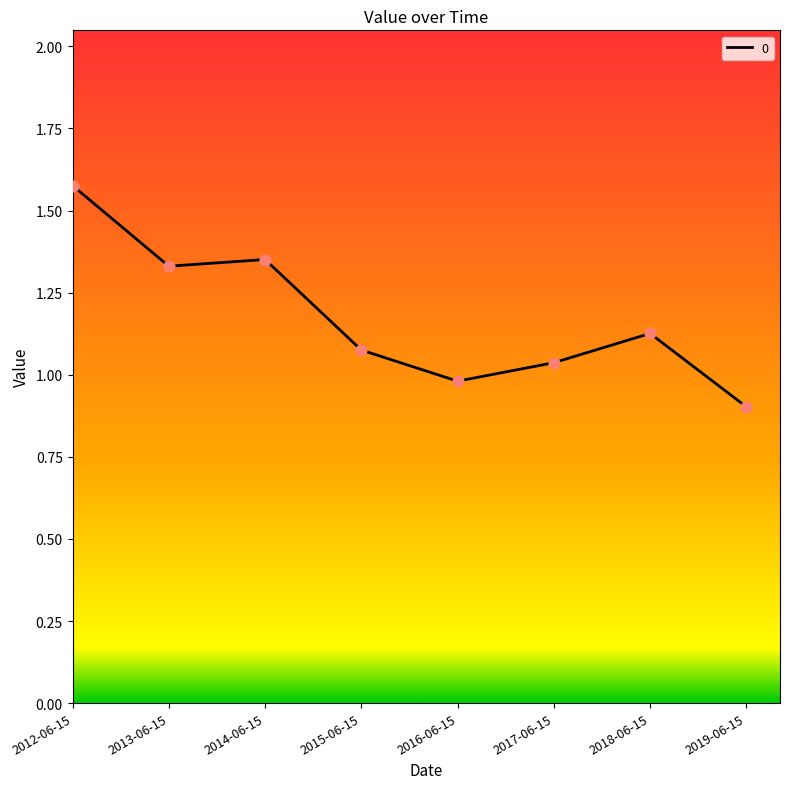

What is the change in value from 2012-06-15 to 2017-06-15?

-0.5